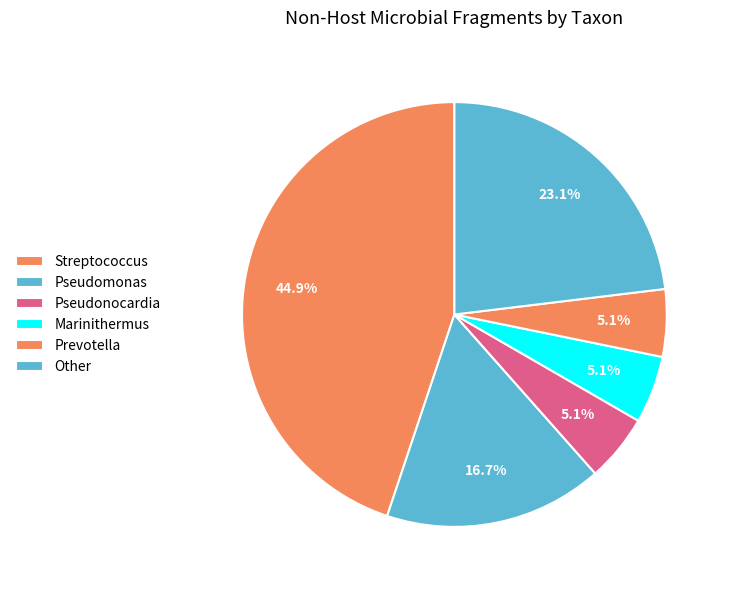

Which slice is the largest?

Streptococcus